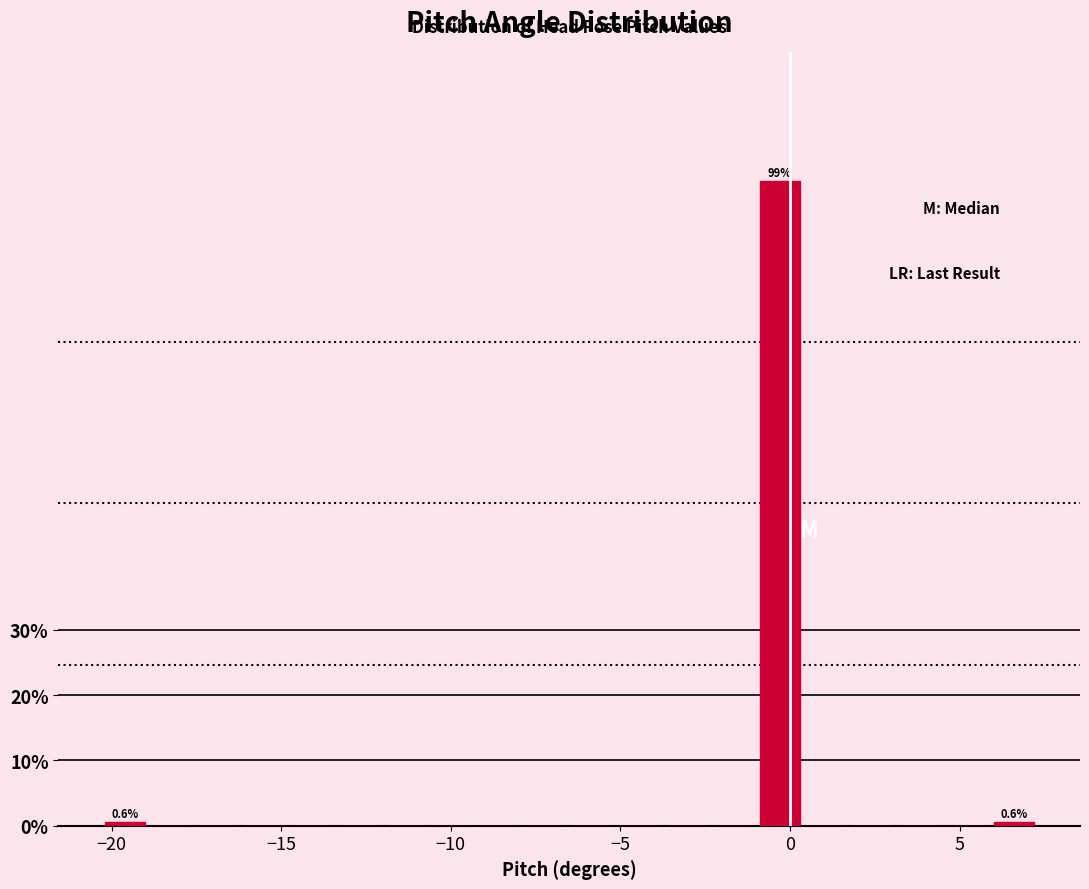

Around what value on the x-axis is the tallest bar? Give the approximate position of its centre, as read against the axis.

-0.5